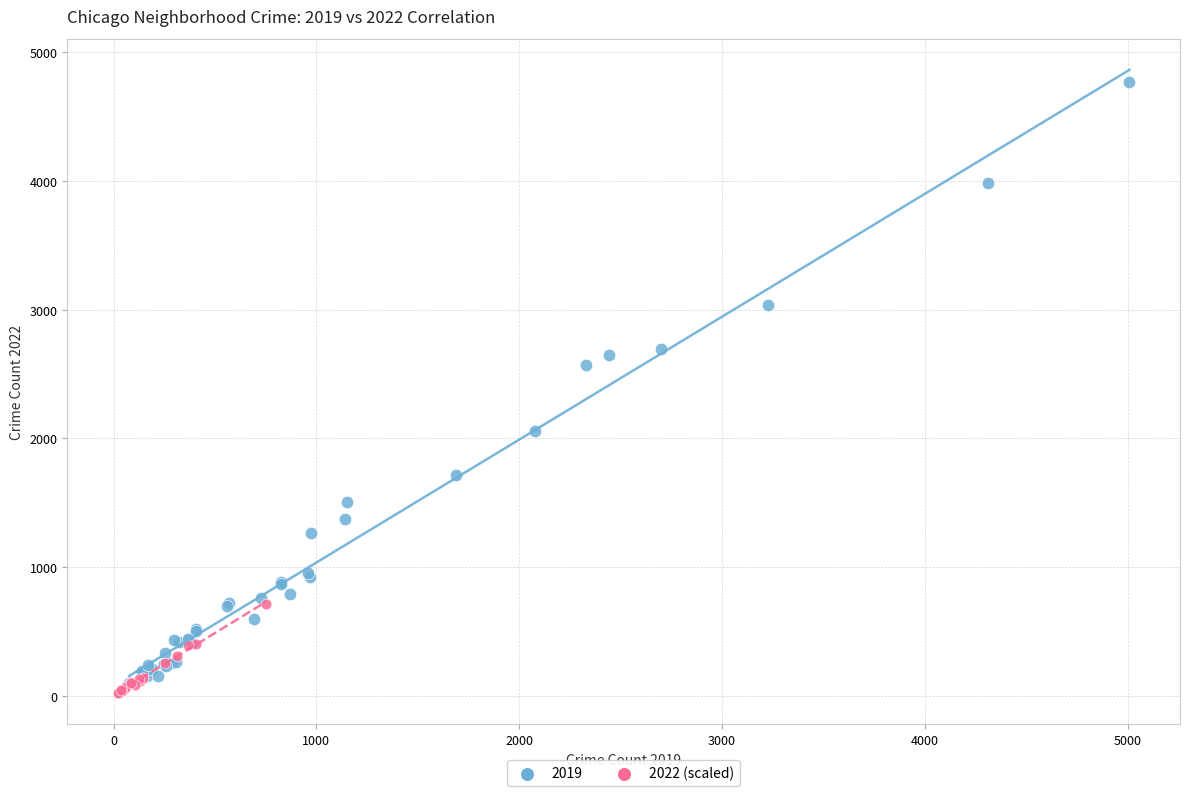

Which series contains the highest Y value?

2019